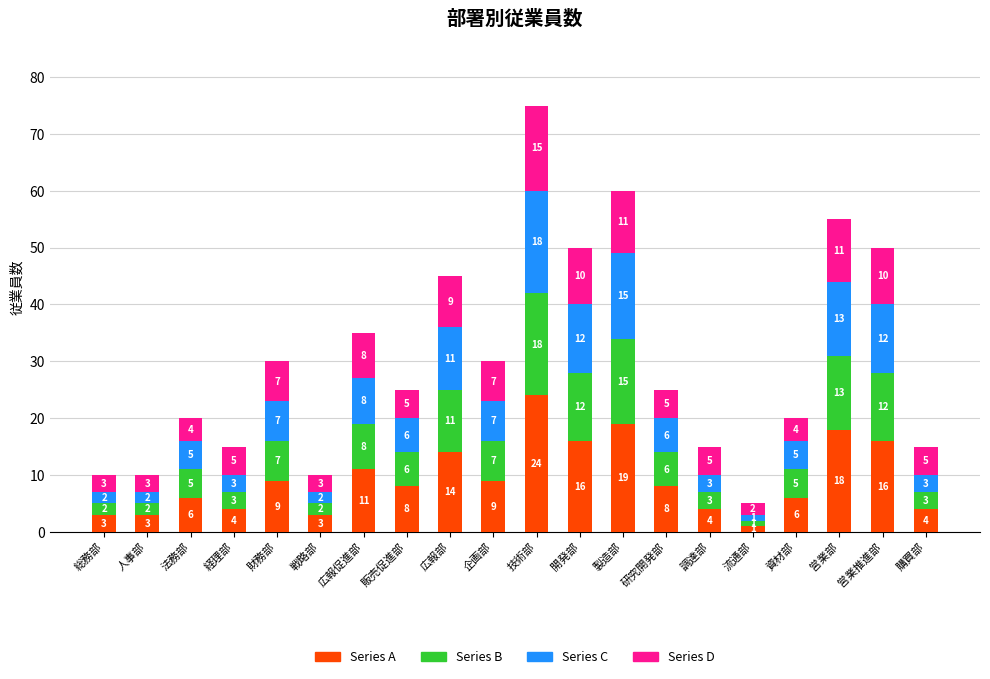

Does the chart contain any negative values?

No